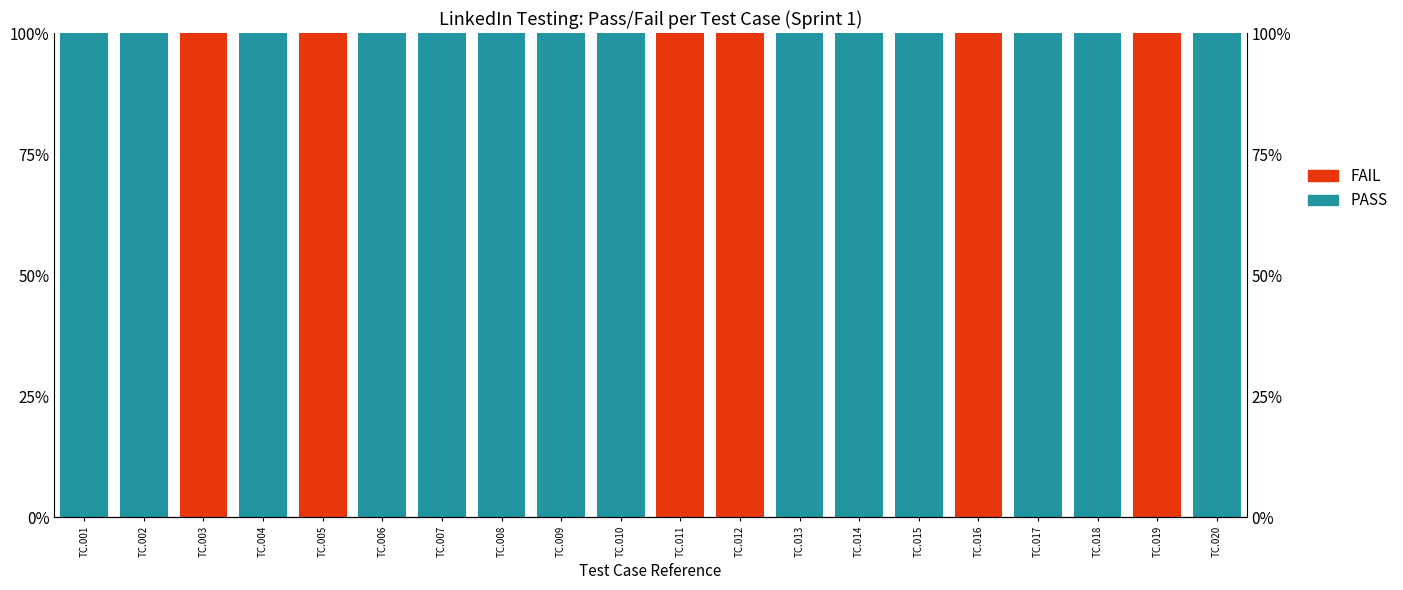

Reading left to right, extract all data points from this chart.

PASS: 1	1	0	1	0	1	1	1	1	1	0	0	1	1	1	0	1	1	0	1
FAIL: 0	0	1	0	1	0	0	0	0	0	1	1	0	0	0	1	0	0	1	0